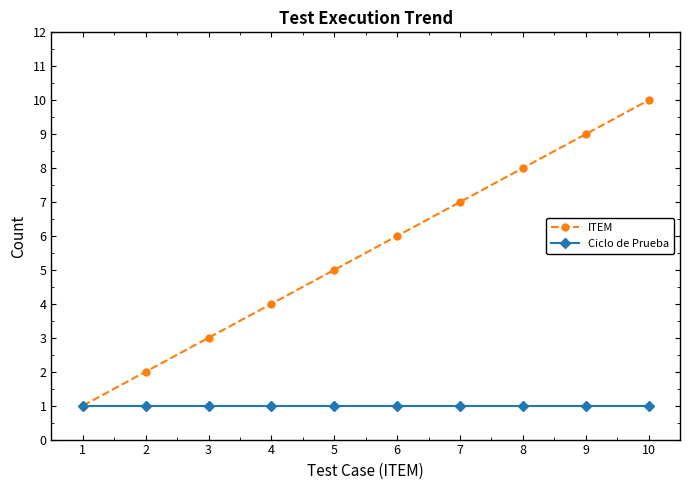

At which category is the sum across all series the highest?

10